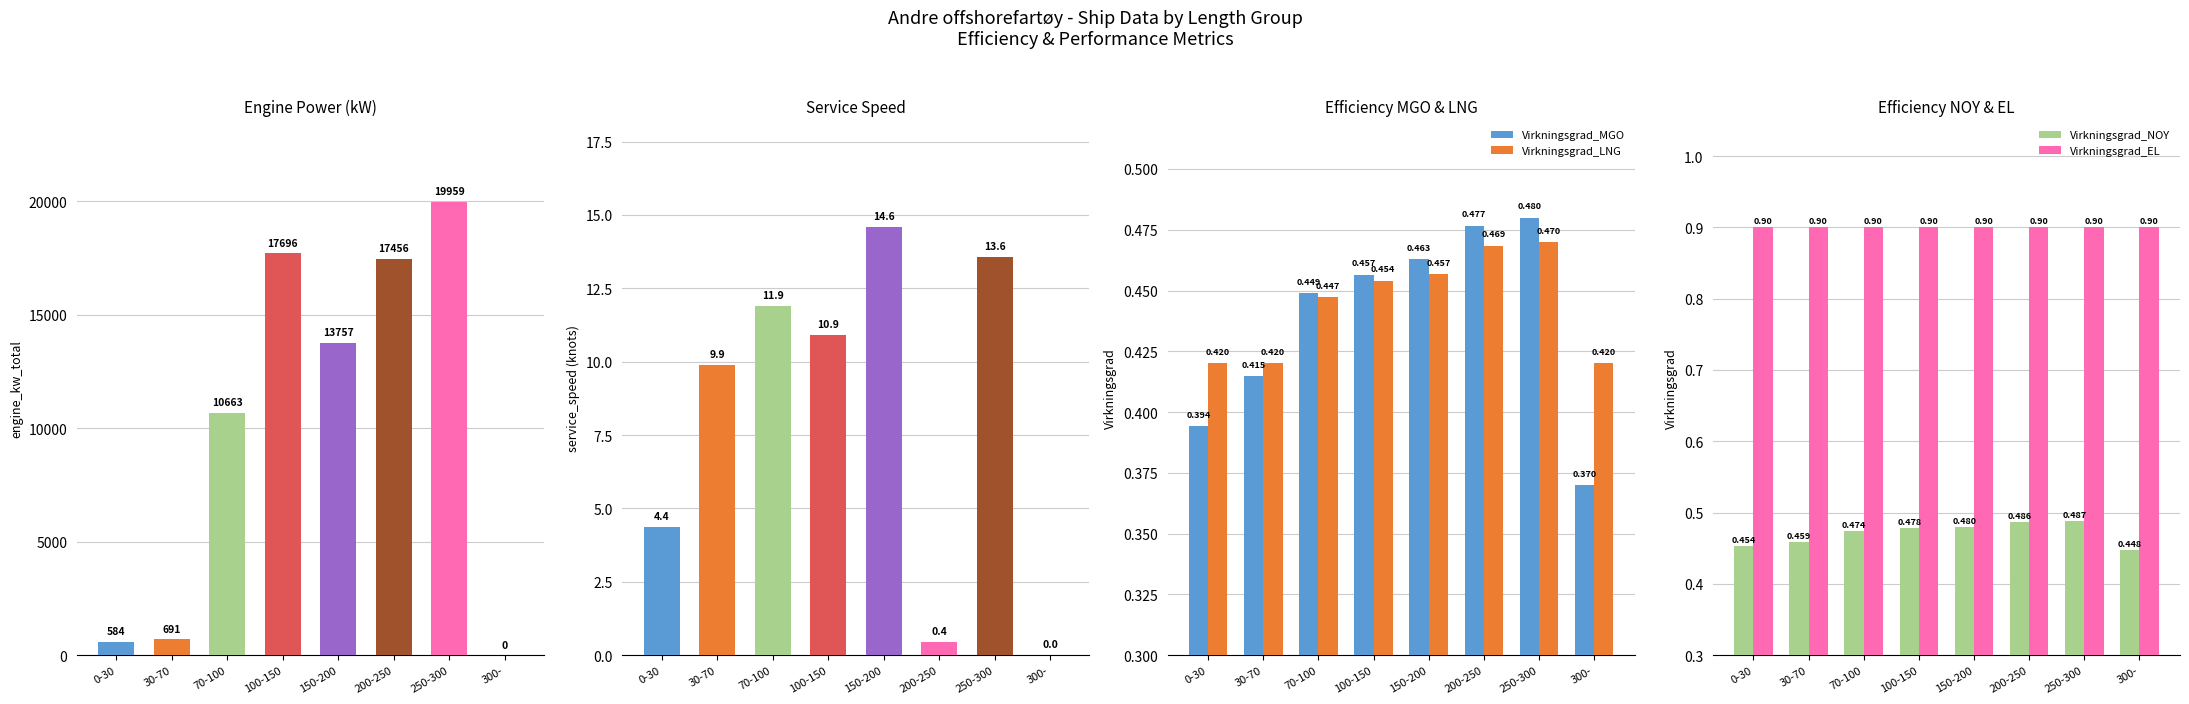

The Virkningsgrad_EL series shows 1.5 at 200-250. True or false?

False